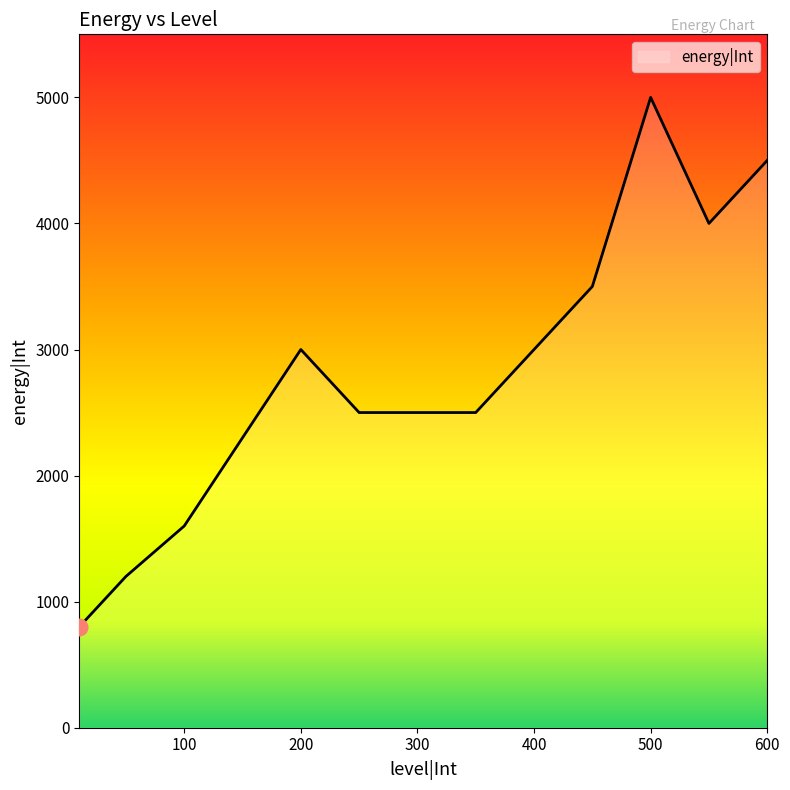

What is the difference between the maximum and minimum values?

4200